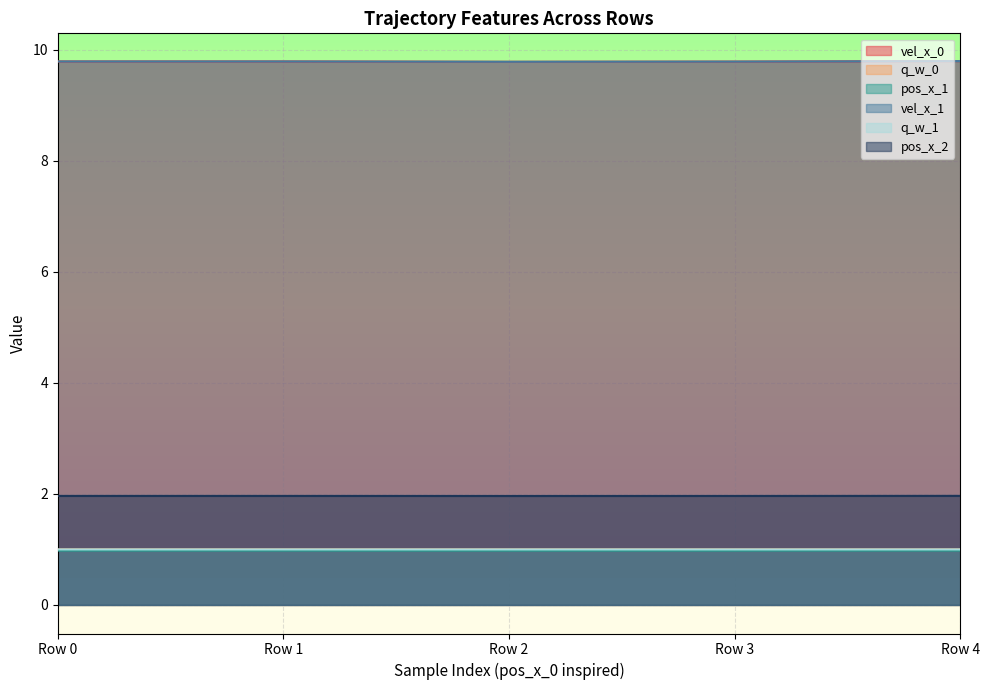

How many interior local valleys does the q_w_0 series have?

1